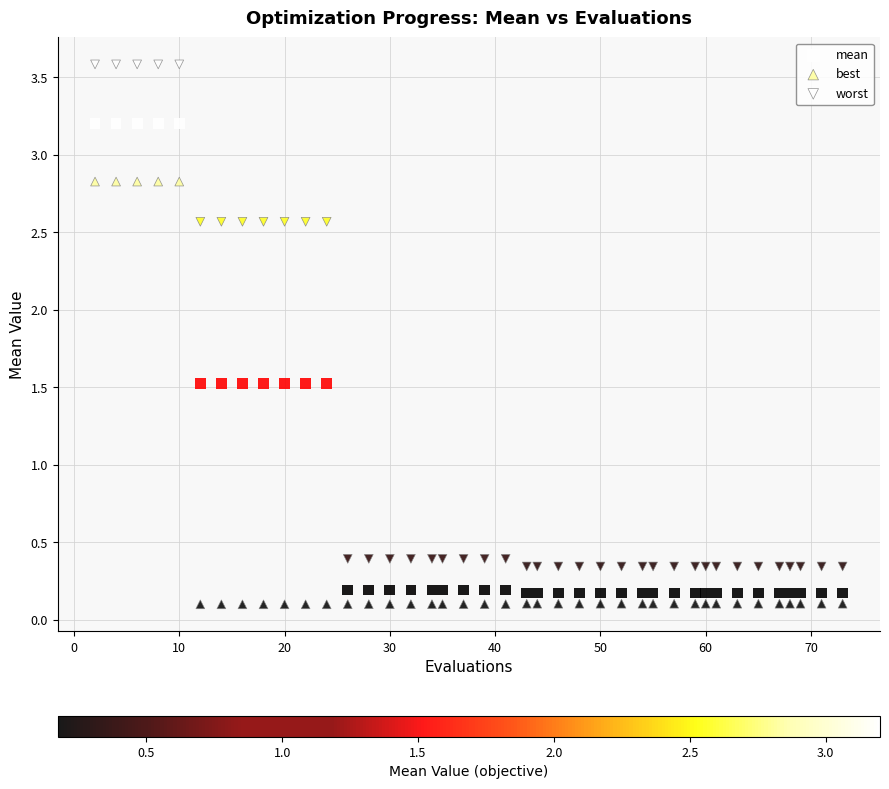

How many data points are displayed?

120